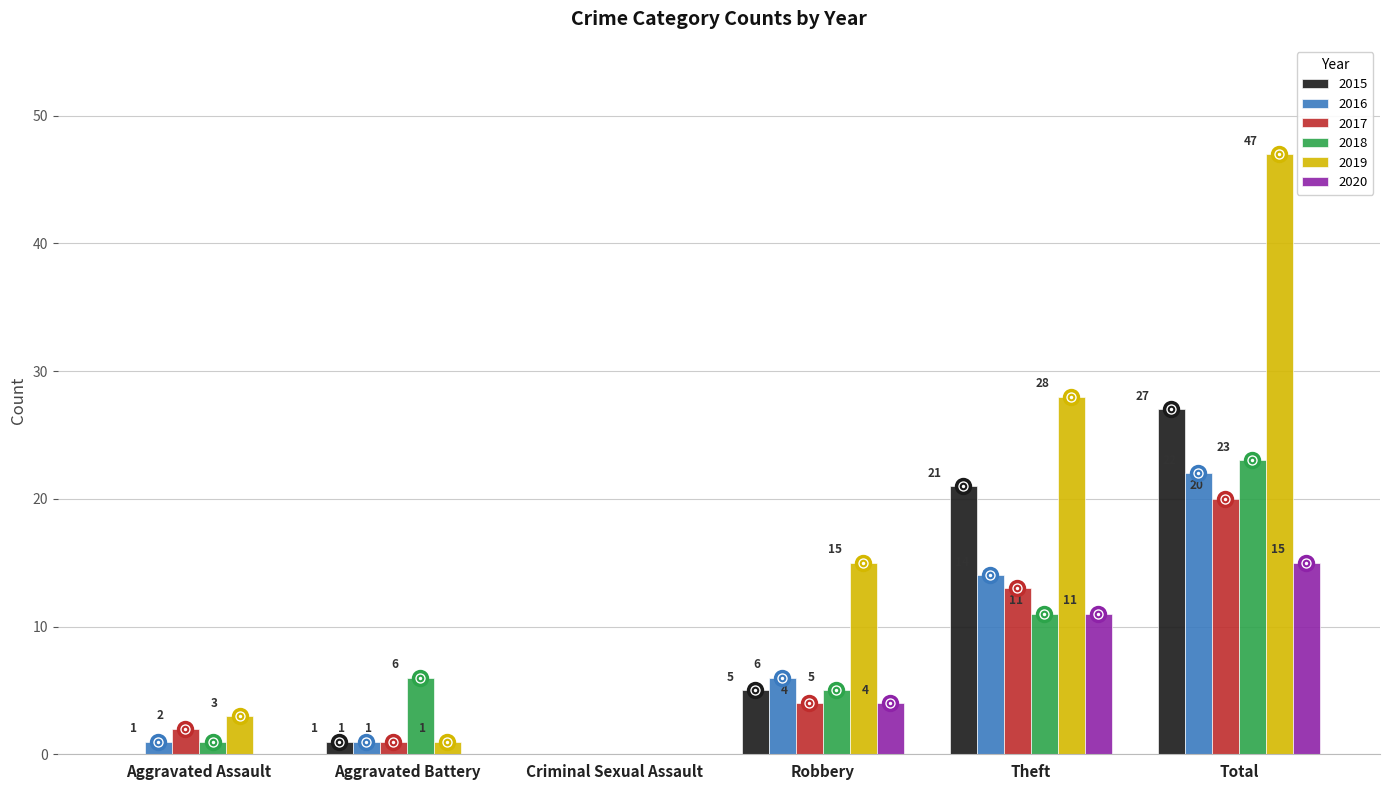

At which category is the sum across all series the highest?

Total